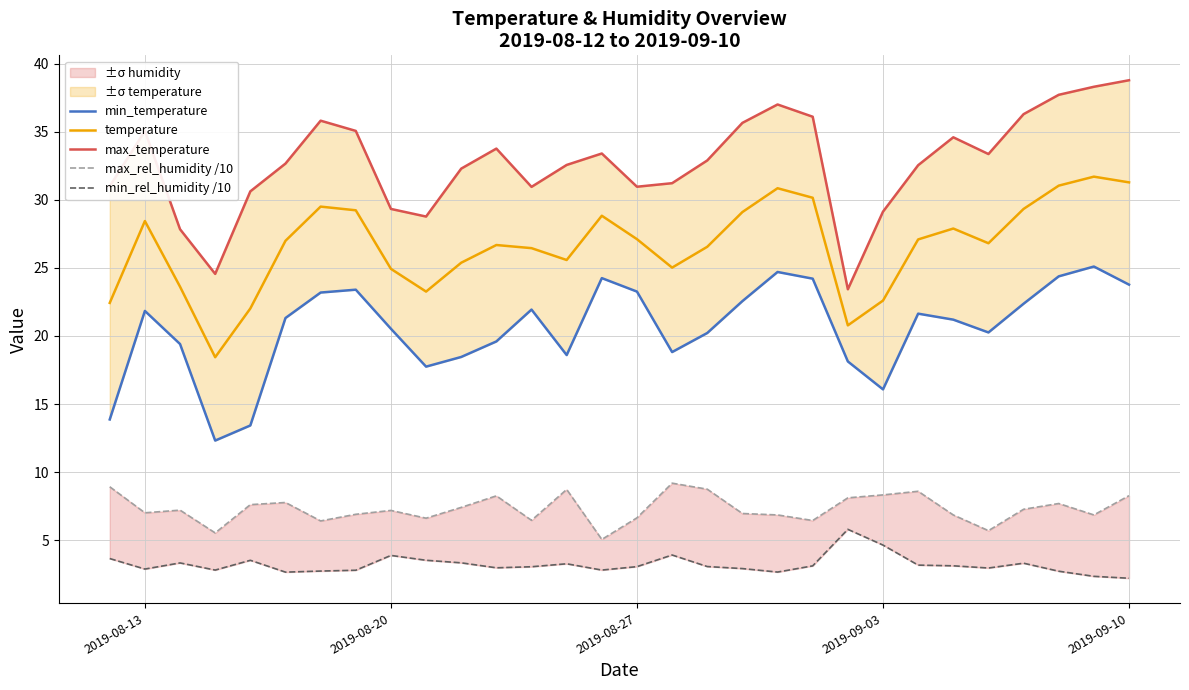

What is the minimum value for temperature?

18.4